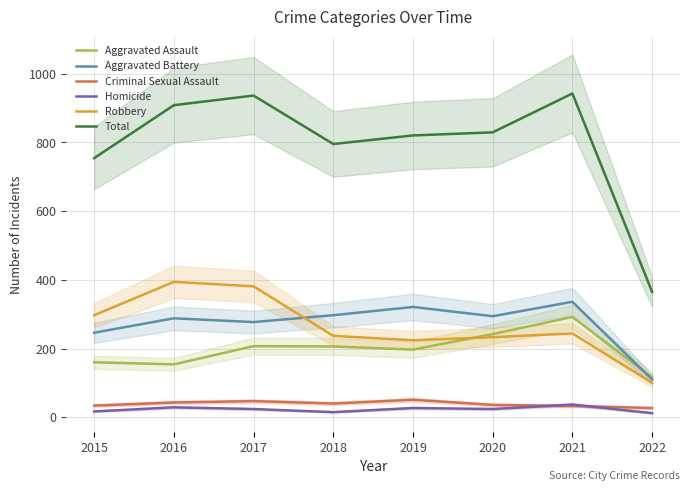

At which category does the chart reach its minimum across all series?

2022